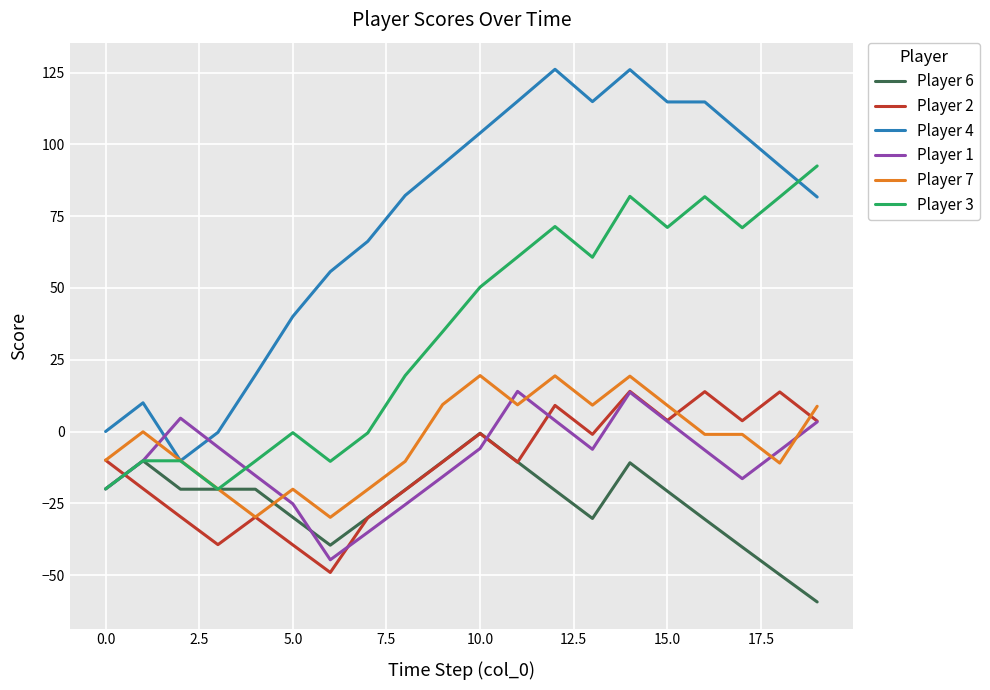

Which series has the widest spread of values?

Player 4